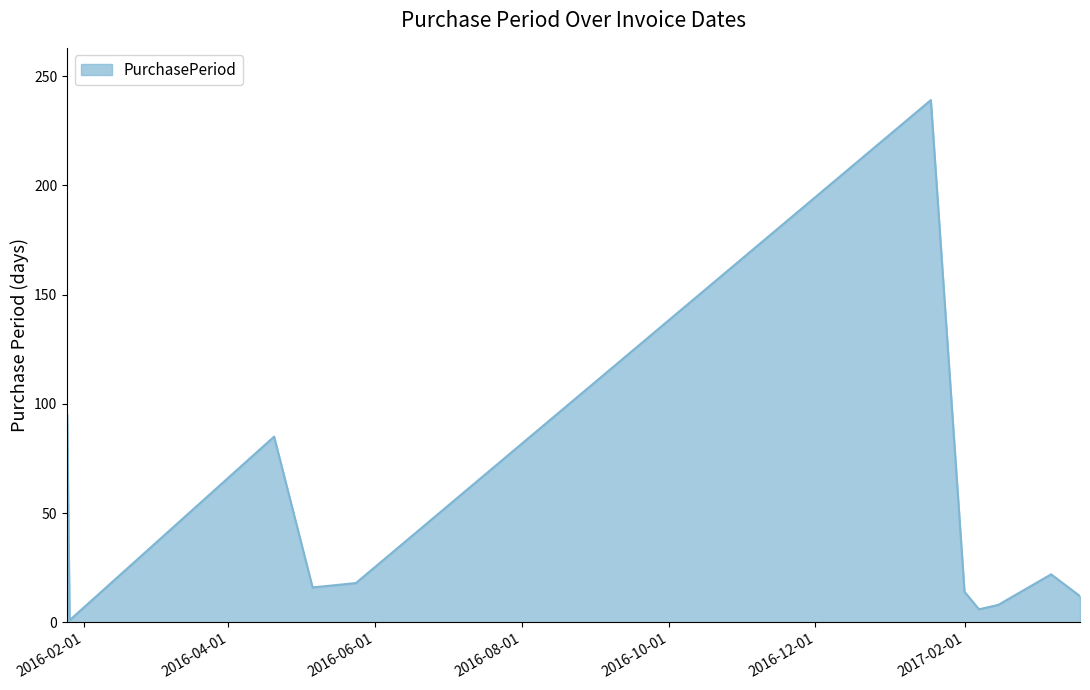

How many lines are shown in the chart?

1